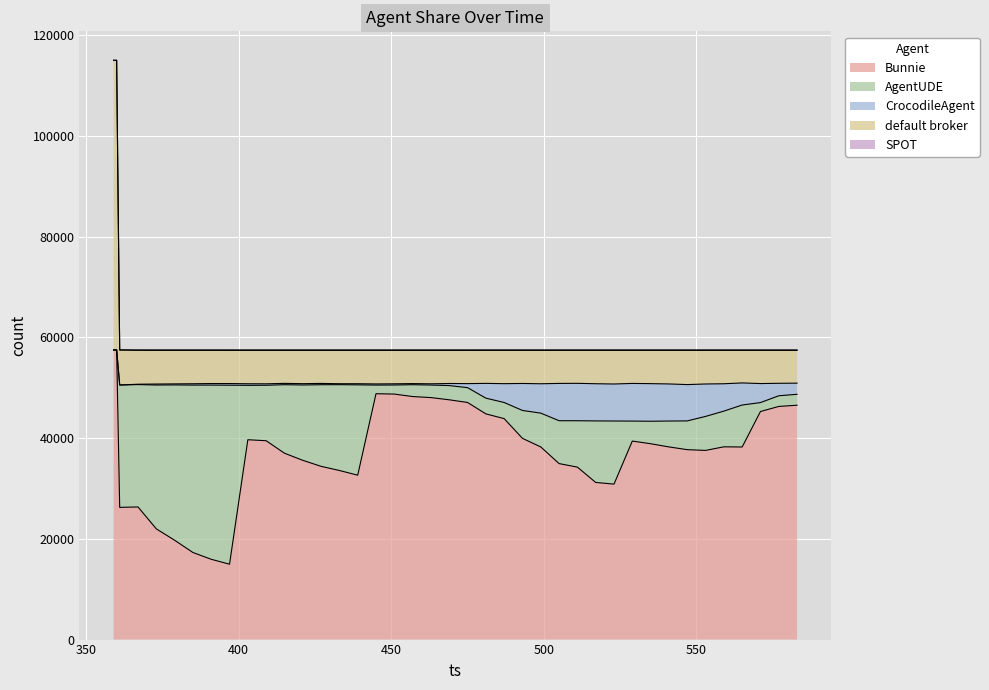

At which label does CrocodileAgent first exceed 412?

475